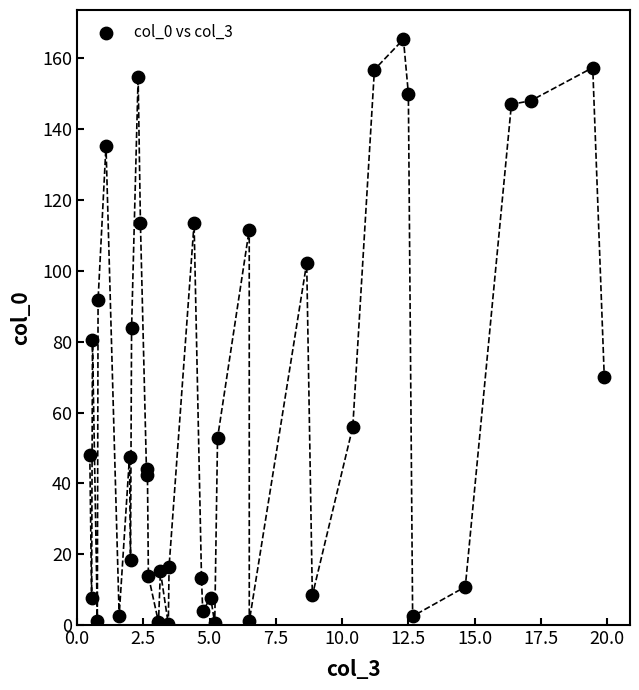

What is the range of Y values (max minus min)?

165.2